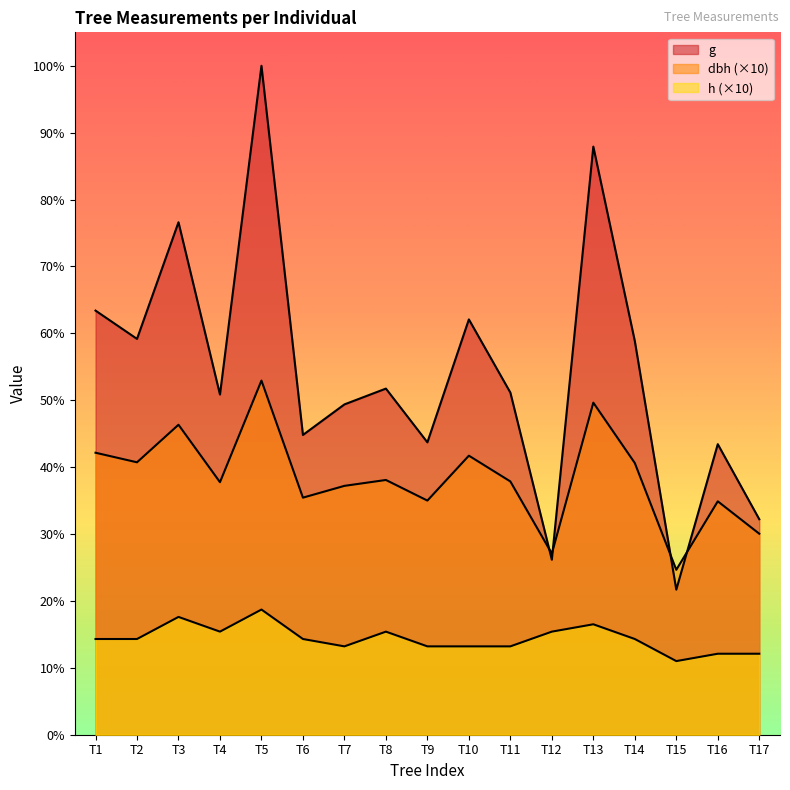

Does the chart have visible grid lines?

No